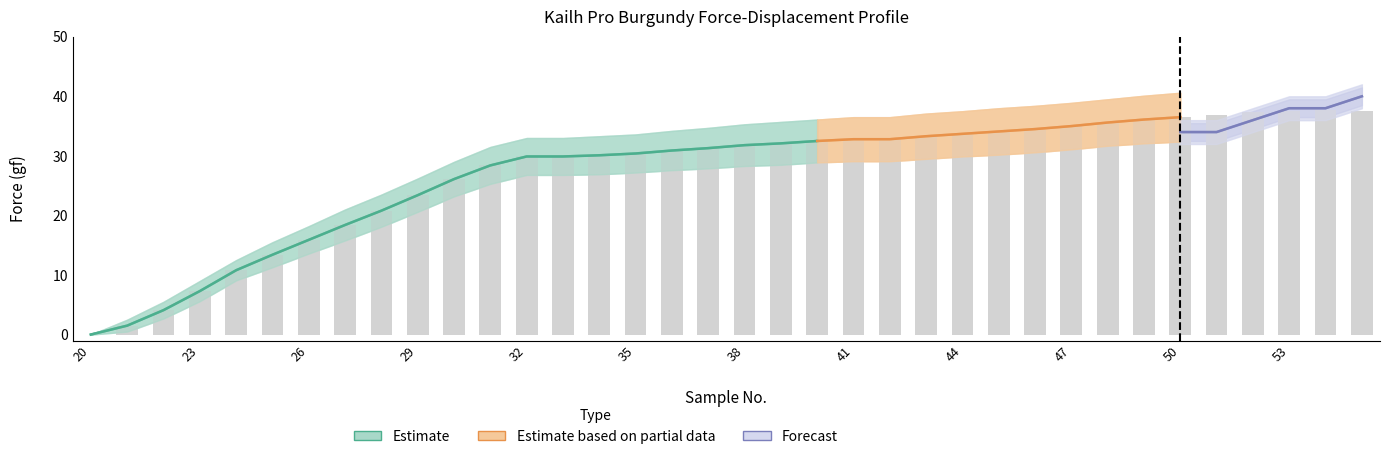

Does the chart contain any negative values?

No